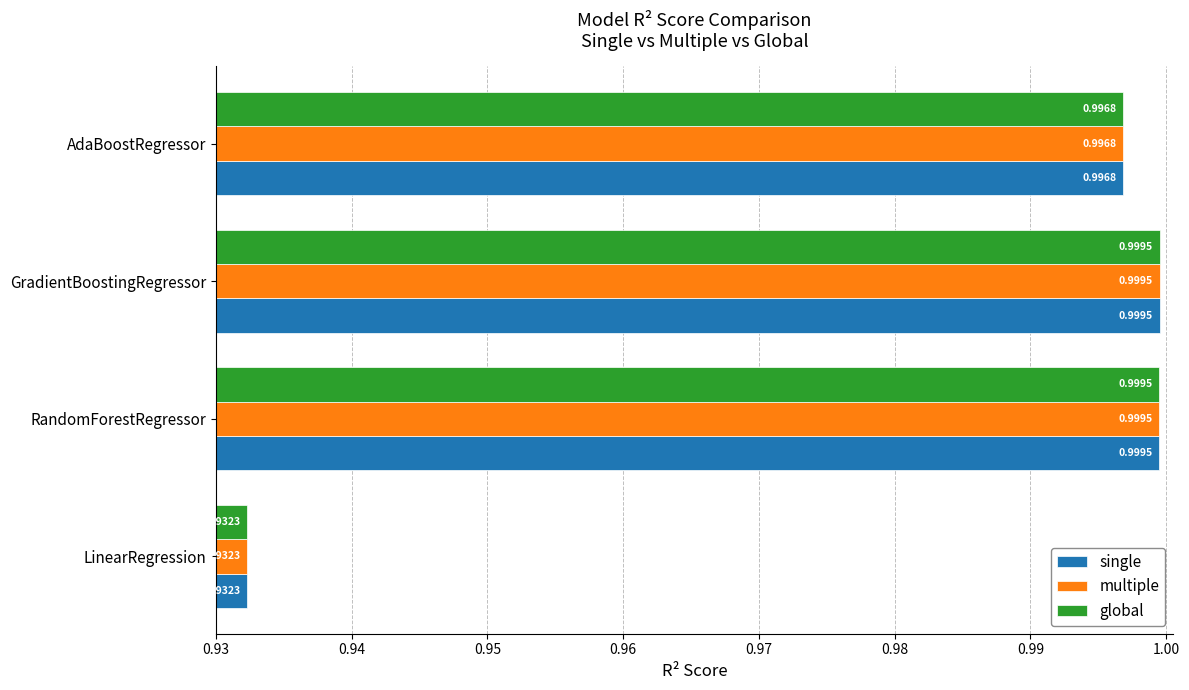

Where is global nearest to the value 0?

LinearRegression